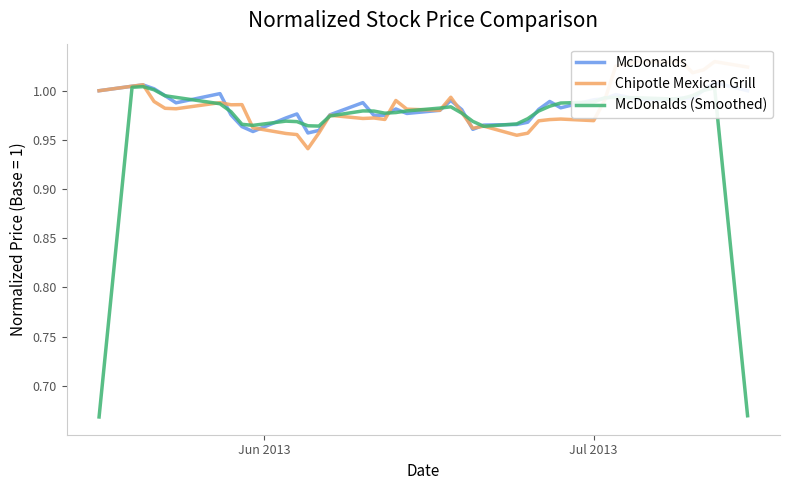

What are all the series names shown in the legend?

McDonalds, Chipotle Mexican Grill, McDonalds (Smoothed)